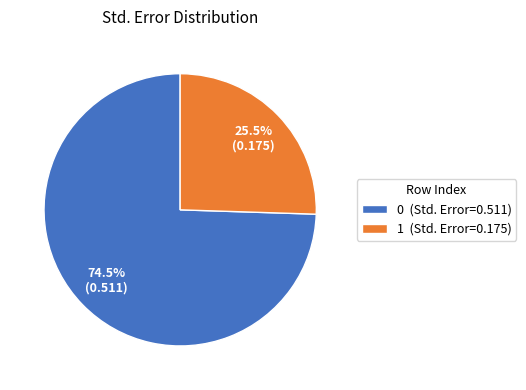

Is 1 the majority of the pie?

No